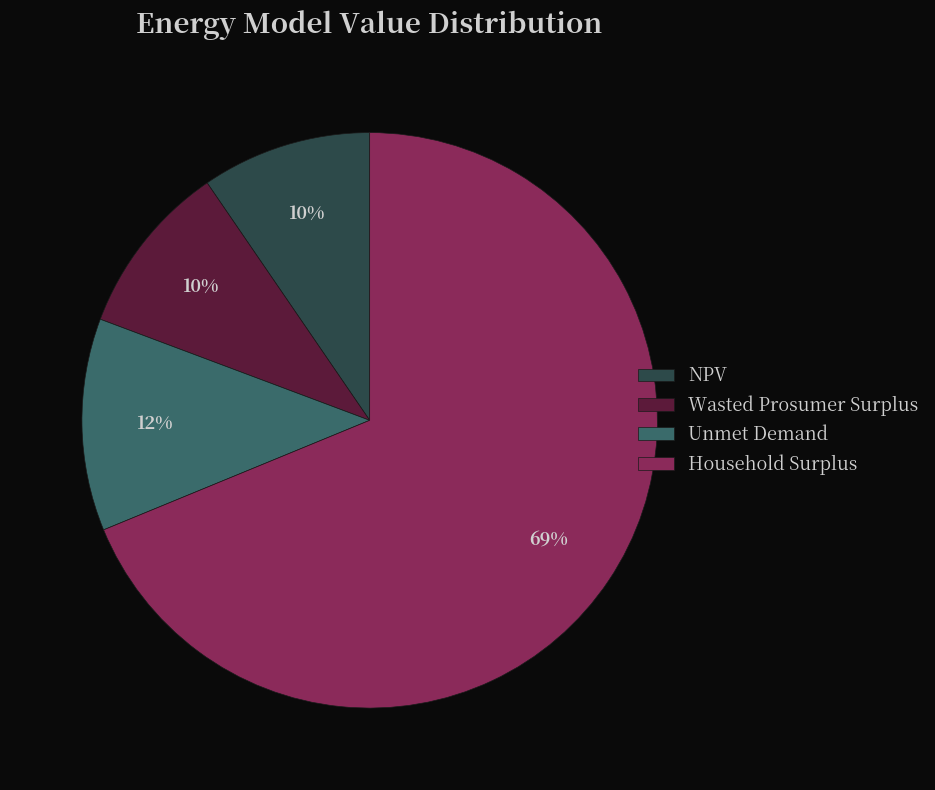

Which slice is the largest?

Household Surplus